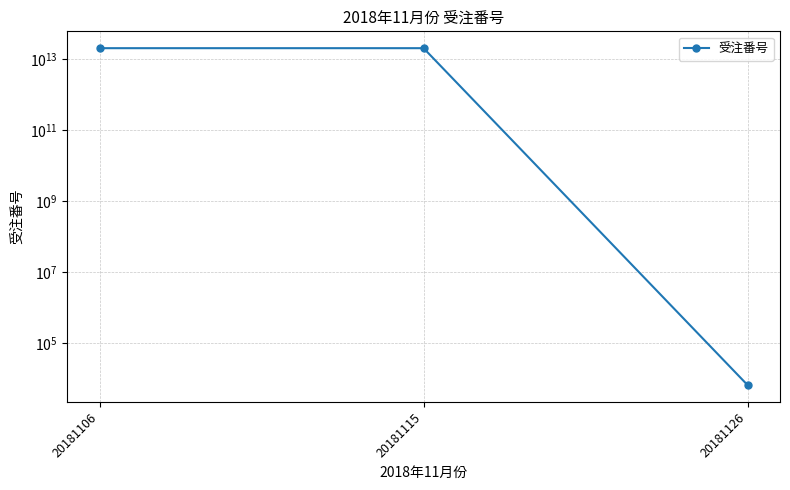

Between 20181115 and 20181126, which is larger?

20181115